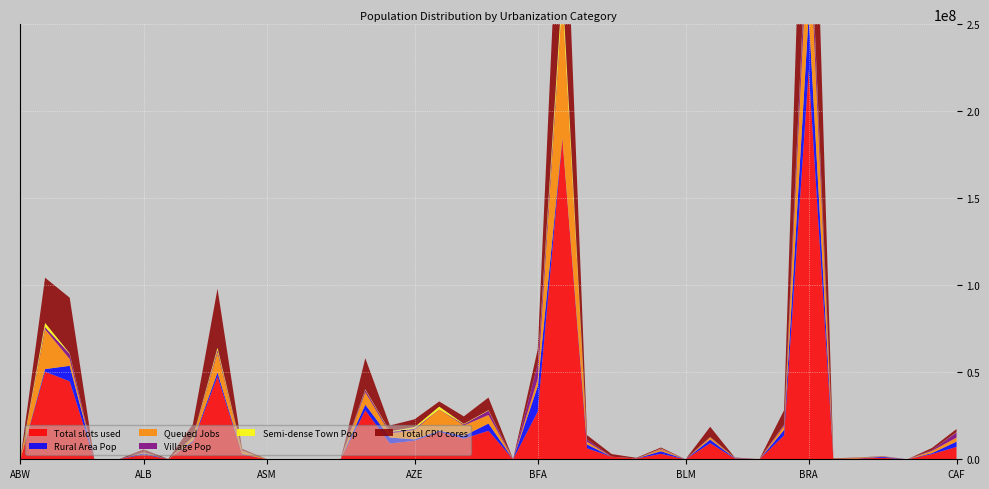

Reading left to right, transcribe all the data shown in this chart.

Total slots used: ABW=104822.7	AFG=50318707.6	AGO=44776284.2	AIA=15512.0	ALA=33599.3	ALB=2786507.2	AND=81480.1	ARE=9914383.0	ARG=47652718.3	ARM=2761626.5	ASM=40376.7	ATA=0.0	ATF=0.0	ATG=97028.6	AUS=28153134.0	AUT=9055881.6	AZE=10656928.2	BDI=15799933.4	BEL=11873539.5	BEN=16360750.8	BES=27849.5	BFA=27445110.9	BGD=184091695.1	BGR=6278145.0	BHR=1496579.7	BHS=426096.7	BIH=3108344.9	BLM=10946.8	BLR=9208443.6	BLZ=446477.1	BMU=62313.8	BOL=13673476.0	BRA=223842813.9	BRB=282343.1	BRN=471804.0	BTN=854978.0	BVT=0.0	BWA=2972688.8	CAF=7103227.9
Rural Area Pop: ABW=0.0	AFG=1500570.3	AGO=8924308.5	AIA=10123.4	ALA=20280.8	ALB=678764.3	AND=13314.8	ARE=673993.2	ARG=2254281.4	ARM=280134.9	ASM=9520.1	ATA=0.0	ATF=0.0	ATG=15711.8	AUS=3220174.0	AUT=3421897.6	AZE=789387.1	BDI=594792.5	BEL=1590336.0	BEN=4148897.7	BES=7532.2	BFA=14539093.6	BGD=493273.6	BGR=2260218.0	BHR=0.0	BHS=47352.2	BIH=1546447.4	BLM=957.1	BLR=2131601.7	BLZ=189290.6	BMU=0.0	BOL=3205469.9	BRA=31904741.0	BRB=24292.7	BRN=27307.9	BTN=549465.3	BVT=0.0	BWA=552330.3	CAF=3026839.8
Queued Jobs: ABW=0.0	AFG=22875507.7	AGO=3931537.4	AIA=5388.6	ALA=13318.6	ALB=483308.8	AND=68165.4	ARE=1918128.8	ARG=11519702.9	ARM=1482999.3	ASM=30856.6	ATA=0.0	ATF=0.0	ATG=81316.8	AUS=7141301.2	AUT=2311382.0	AZE=5389739.2	BDI=12255903.4	BEL=5971097.9	BEN=4963302.8	BES=20317.3	BFA=4192294.5	BGD=80142804.9	BGR=1495195.1	BHR=0.0	BHS=55213.9	BIH=994218.7	BLM=9989.7	BLR=1282345.5	BLZ=115417.9	BMU=62313.8	BOL=2311962.5	BRA=54294096.6	BRB=68902.2	BRN=273643.2	BTN=231965.9	BVT=0.0	BWA=1249454.6	CAF=2338186.0
Village Pop: ABW=0.0	AFG=1282469.0	AGO=2958706.0	AIA=1000.9	ALA=0.0	ALB=145551.3	AND=13314.8	ARE=166732.5	ARG=1346424.1	ARM=280134.9	ASM=5270.5	ATA=0.0	ATF=0.0	ATG=11170.3	AUS=1408248.6	AUT=916572.5	AZE=771588.0	BDI=90553.0	BEL=615703.3	BEN=2479055.0	BES=7532.2	BFA=8236767.1	BGD=299607.4	BGR=1287433.7	BHR=0.0	BHS=5787.2	BIH=361977.7	BLM=0.0	BLR=226030.6	BLZ=106392.7	BMU=0.0	BOL=856023.7	BRA=15855225.2	BRB=8254.1	BRN=6634.2	BTN=104976.2	BVT=0.0	BWA=523813.8	CAF=3009547.5
Semi-dense Town Pop: ABW=0.0	AFG=2399741.5	AGO=318787.8	AIA=0.0	ALA=0.0	ALB=0.0	AND=0.0	ARE=116896.2	ARG=1368926.8	ARM=212846.0	ASM=13830.8	ATA=0.0	ATF=0.0	ATG=0.0	AUS=359517.3	AUT=378039.9	AZE=904537.3	BDI=1525918.9	BEL=289999.5	BEN=267683.7	BES=0.0	BFA=109576.1	BGD=7434534.0	BGR=25355.3	BHR=0.0	BHS=0.0	BIH=185644.2	BLM=3874.0	BLR=25979.0	BLZ=0.0	BMU=17603.9	BOL=21620.5	BRA=2907223.3	BRB=0.0	BRN=39917.0	BTN=13882.1	BVT=0.0	BWA=0.0	CAF=157375.7
Total CPU cores: ABW=104822.7	AFG=25942629.6	AGO=31920438.3	AIA=0.0	ALA=0.0	ALB=1624434.1	AND=0.0	ARE=7322261.0	ARG=33878734.0	ARM=998492.3	ASM=0.0	ATA=0.0	ATF=0.0	ATG=0.0	AUS=17791658.9	AUT=3322602.0	AZE=4477802.0	BDI=2949237.5	BEL=4312105.6	BEN=7248550.3	BES=0.0	BFA=8713722.9	BGD=103455616.6	BGR=2522731.9	BHR=1496579.7	BHS=323530.6	BIH=567678.8	BLM=0.0	BLR=5794496.3	BLZ=141768.5	BMU=0.0	BOL=8156043.7	BRA=137643976.2	BRB=189148.2	BRN=170852.9	BTN=73546.8	BVT=0.0	BWA=1170903.8	CAF=1738202.1